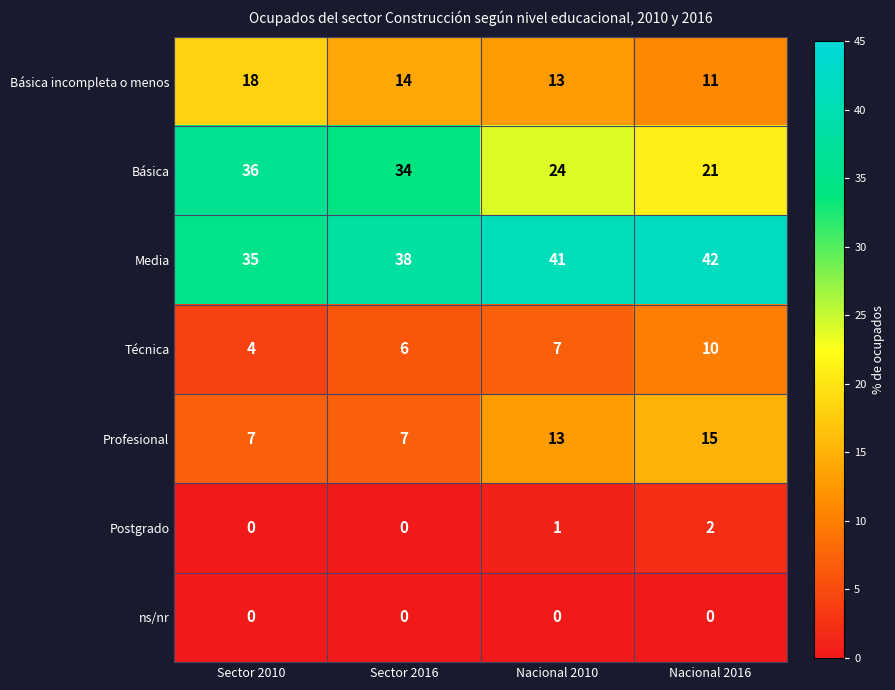

What is the difference between the maximum and minimum values in the Básica incompleta o menos series?

7